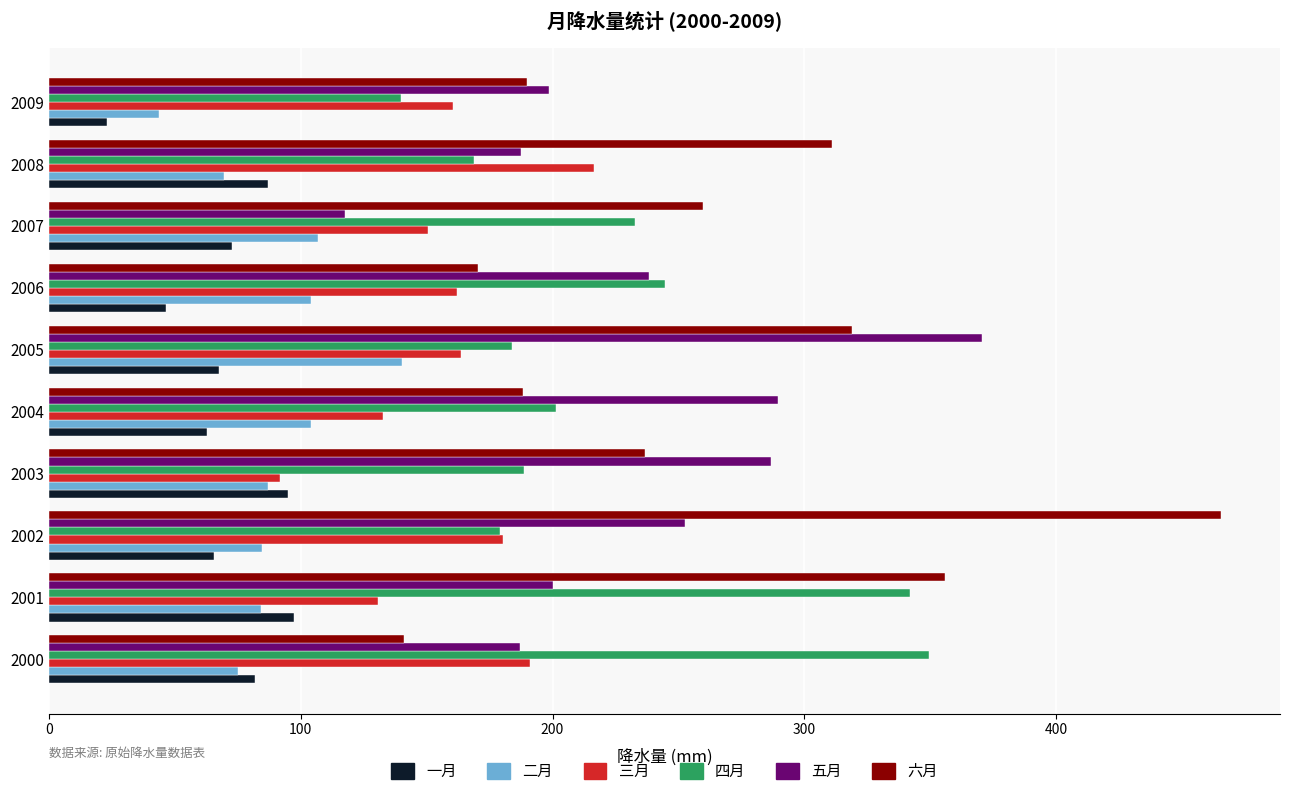

The 四月 series shows 232.6 at 2007. True or false?

True